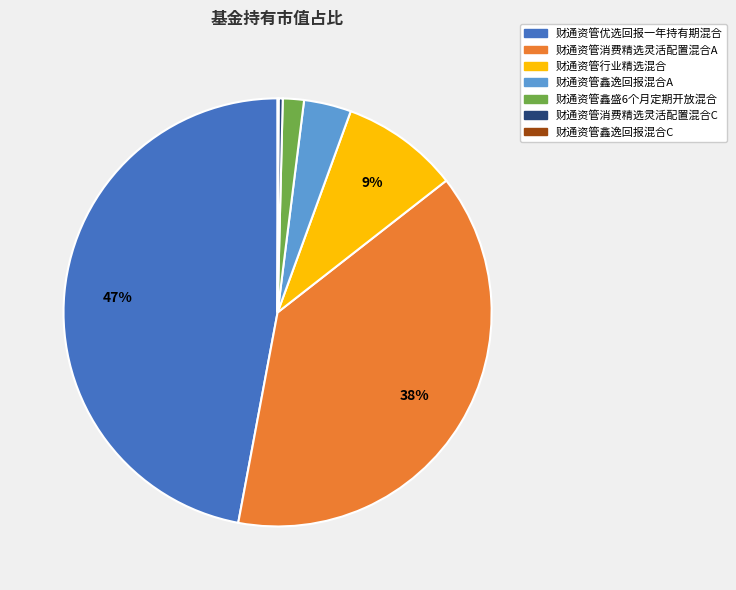

Is there a majority slice in this chart?

No